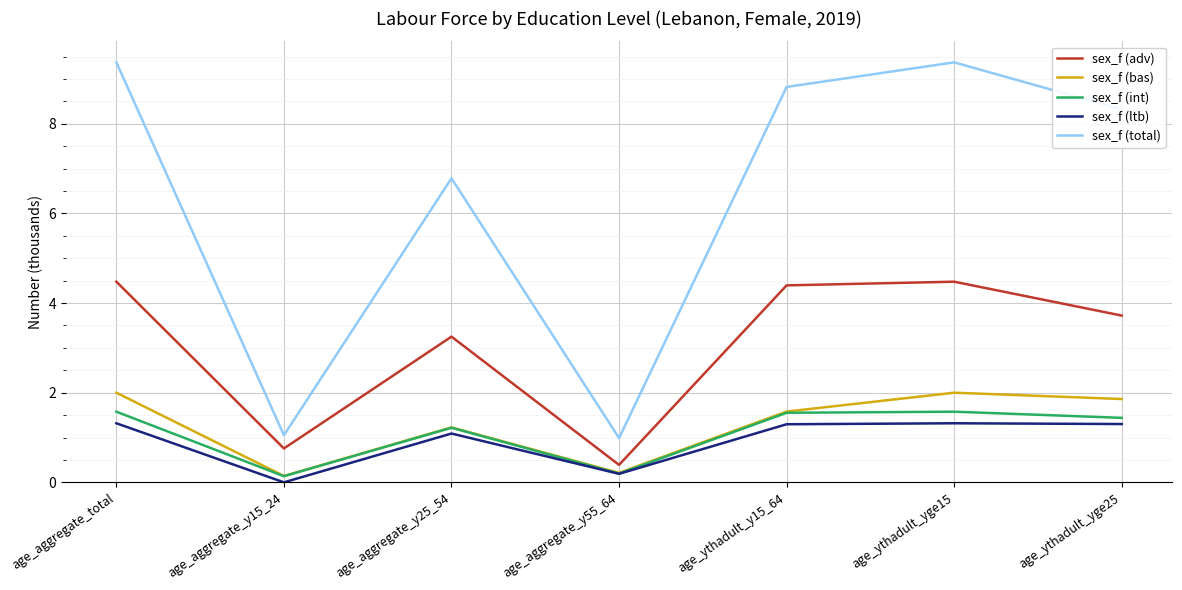

What is the greatest value displayed?

9.4